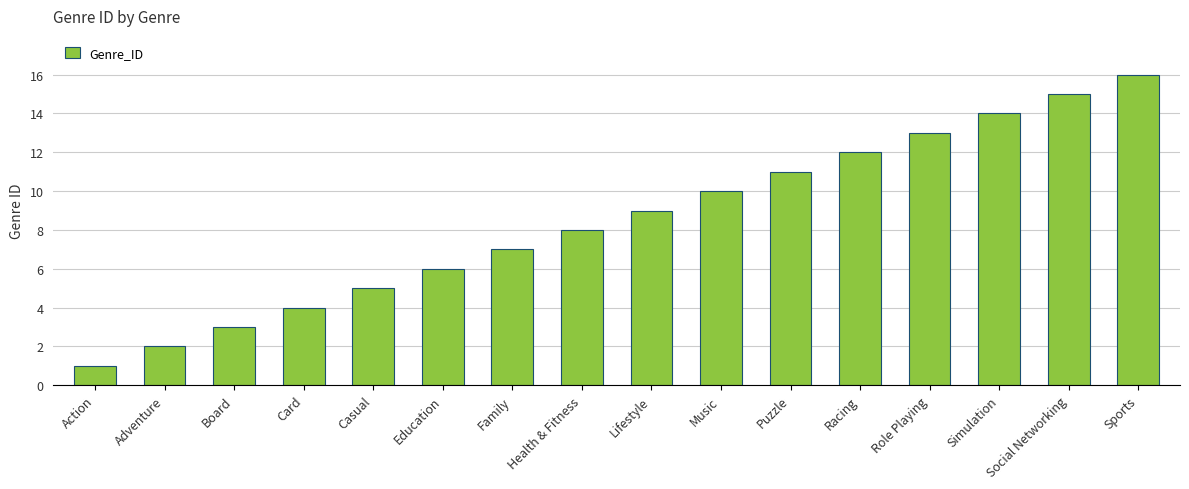

How many categories are shown in the chart?

16